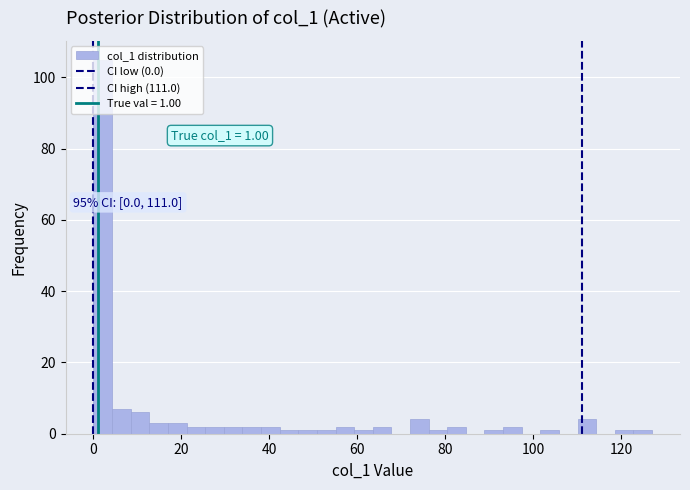

Around what value on the x-axis is the tallest bar? Give the approximate position of its centre, as read against the axis.

2